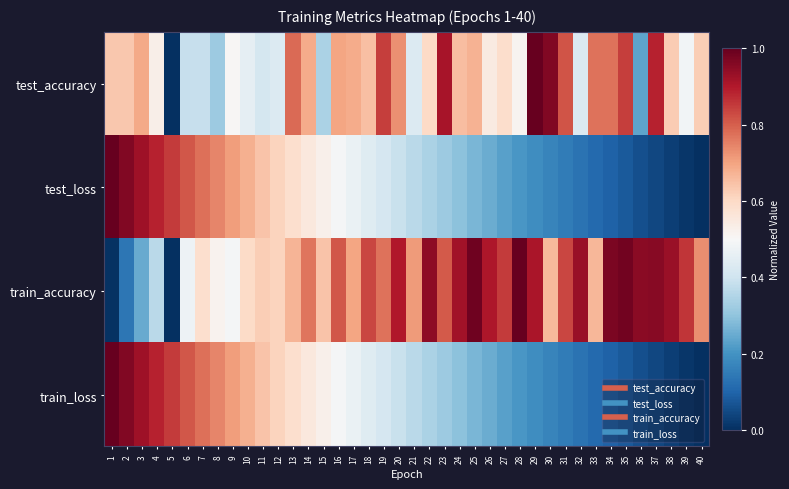

At which category is the sum across all series the highest?

3